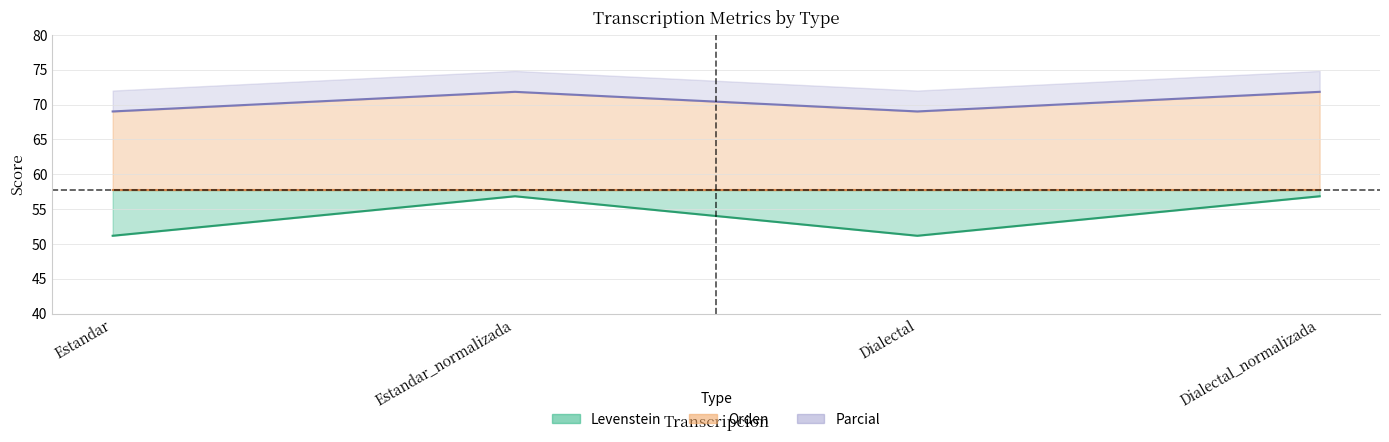

Is it true that Parcial equals 71.8 at Dialectal_normalizada?

True